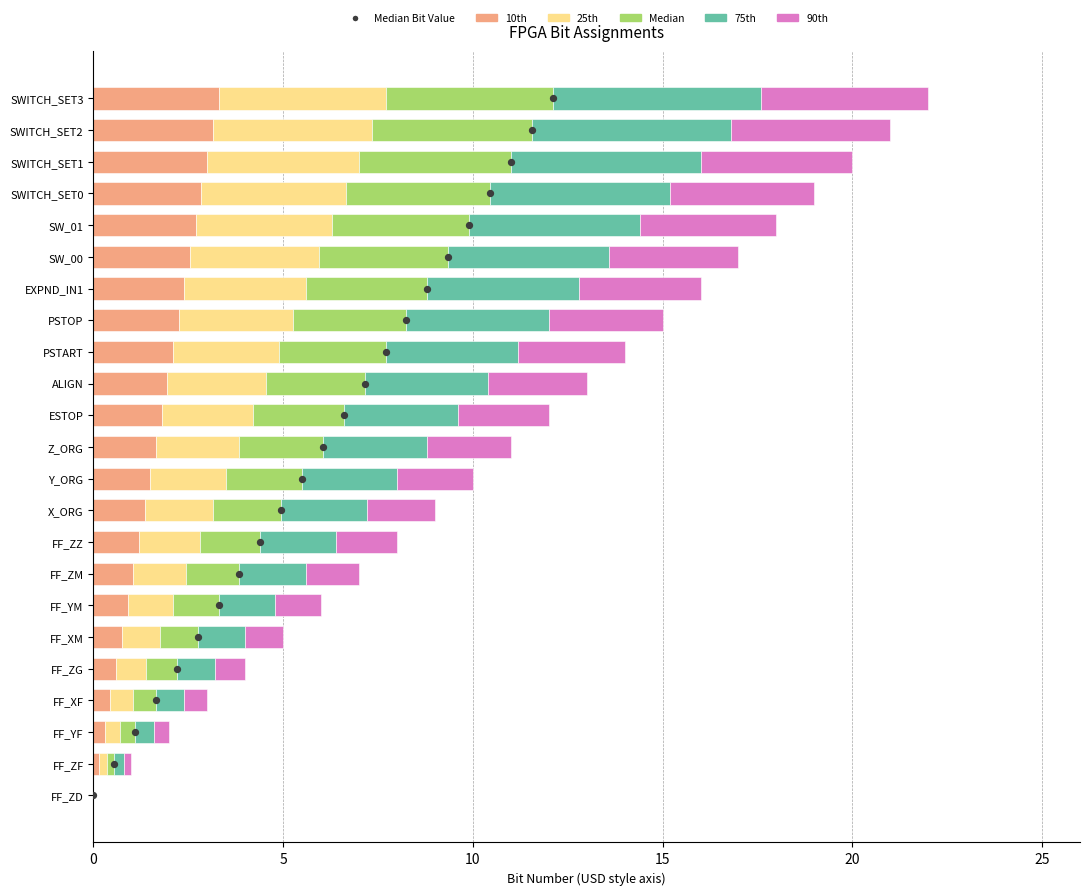

What is the total value across all series at 10?

4.0